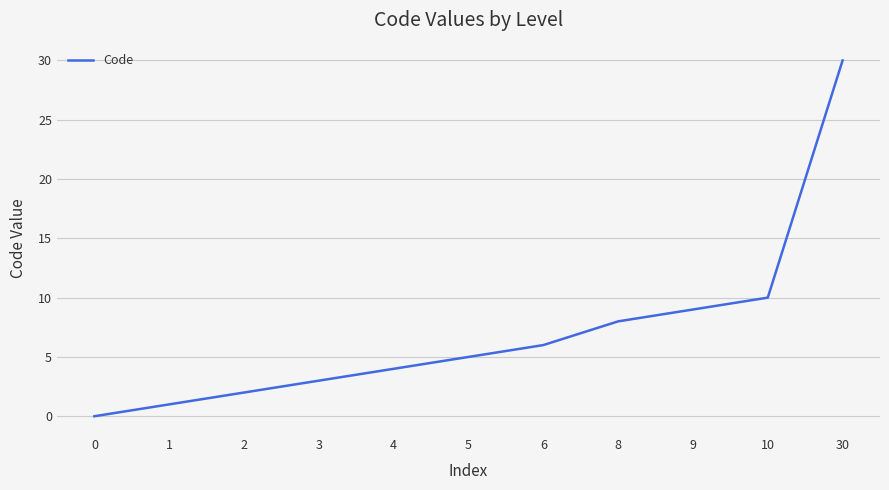

Reading left to right, what are all the values shown in this chart?

0	1	2	3	4	5	6	8	9	10	30